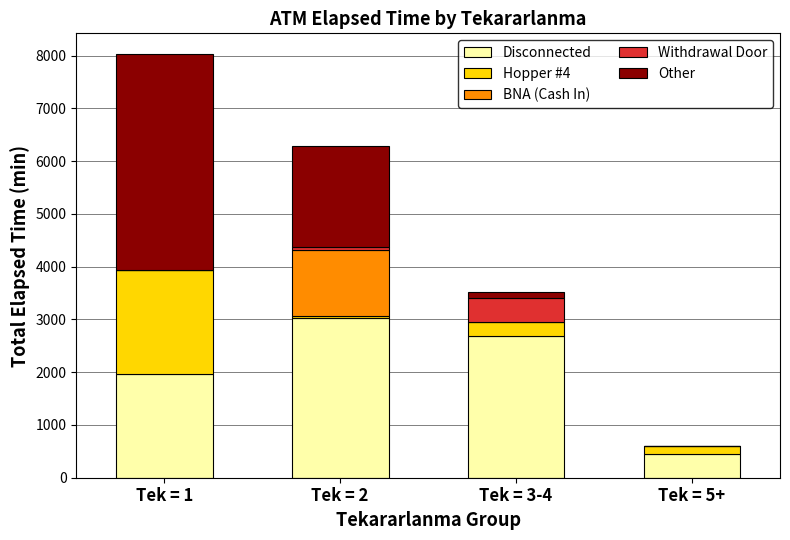

Count the number of categories in the chart.

4